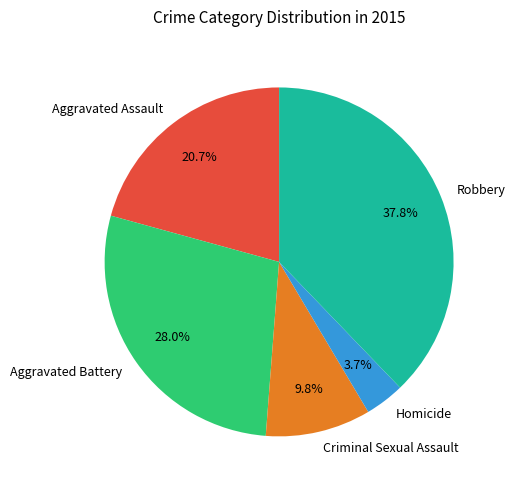

Between Robbery and Aggravated Battery, which is larger?

Robbery